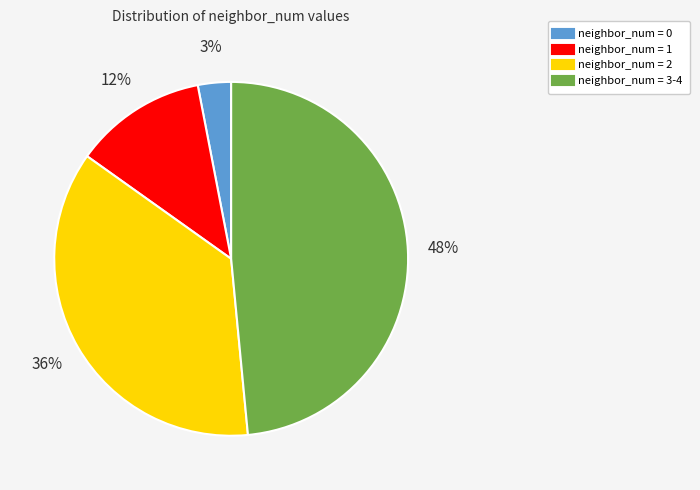

How many segments does this pie chart have?

4